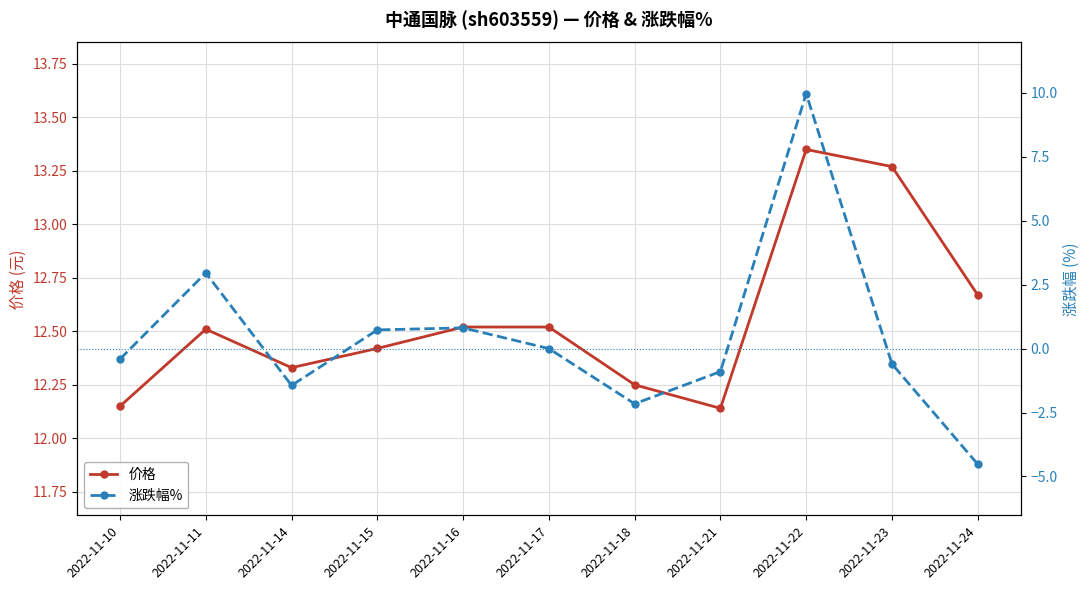

Which series has the widest spread of values?

涨跌幅%